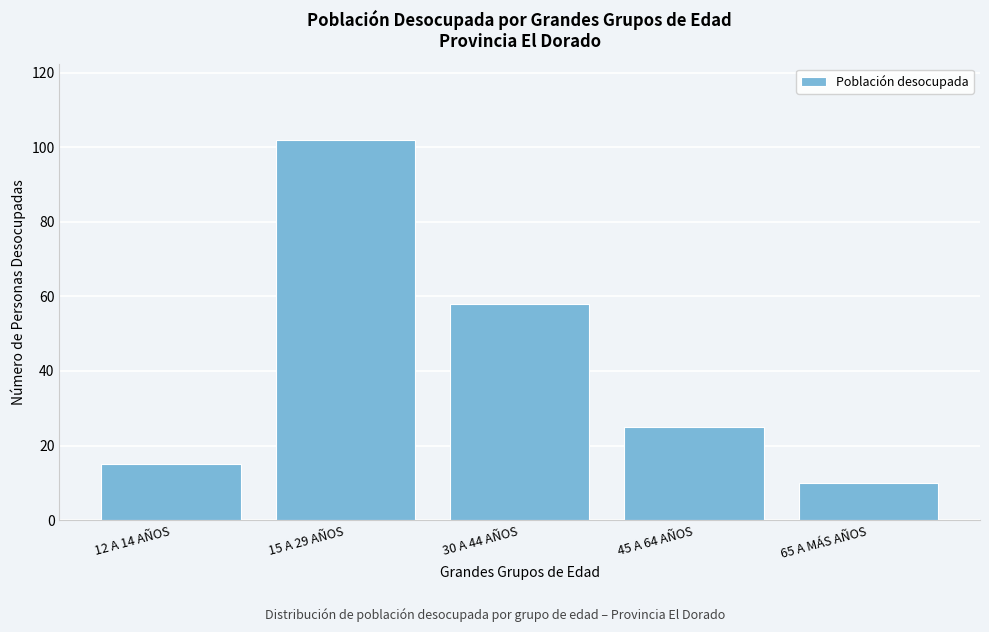

Reading left to right, what are all the values shown in this chart?

15	102	58	25	10